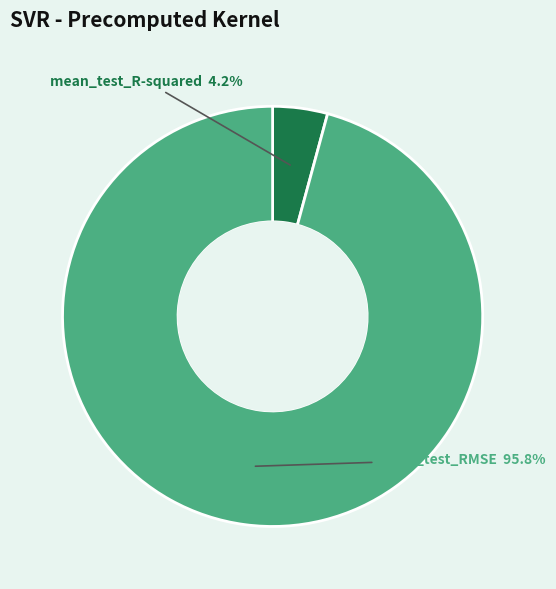

What is the total percentage of mean_test_R-squared and mean_test_RMSE?

100.0%